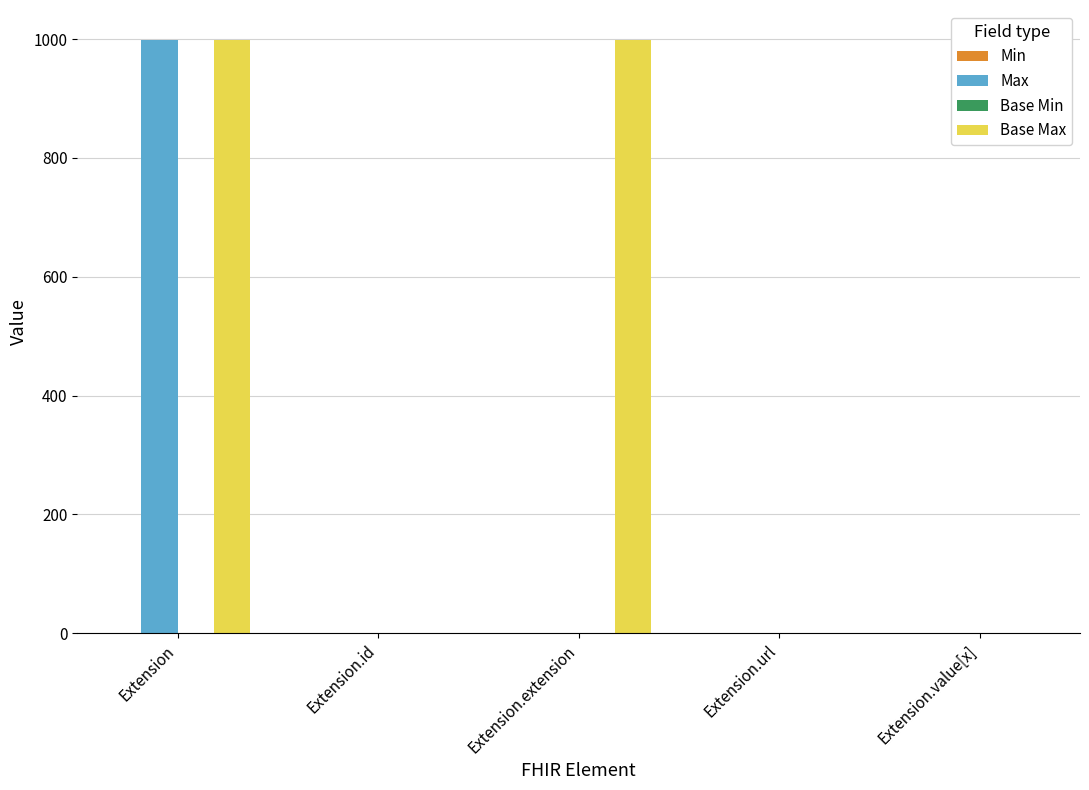

How many groups of bars are there?

5